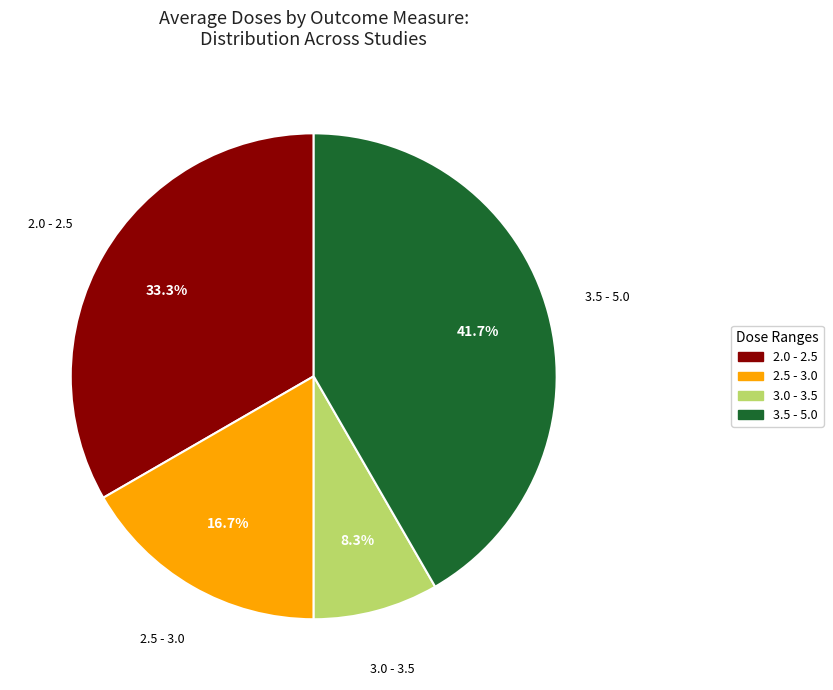

Is there any slice that represents more than half of the pie?

No